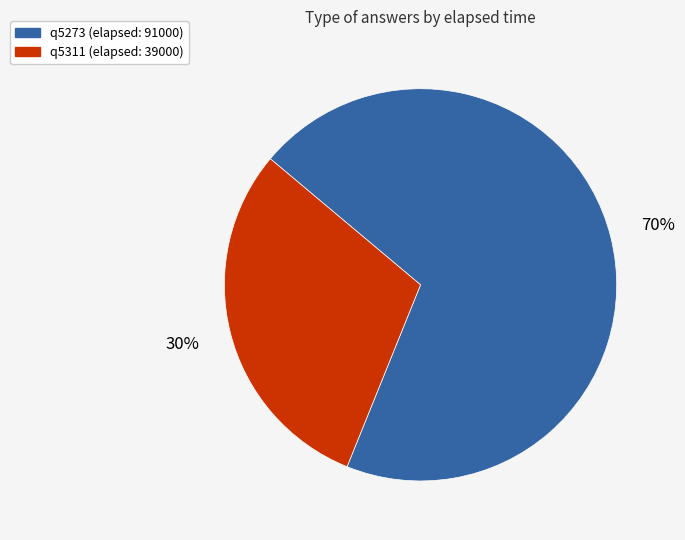

True or false: q5311 accounts for 17% of the total.

False